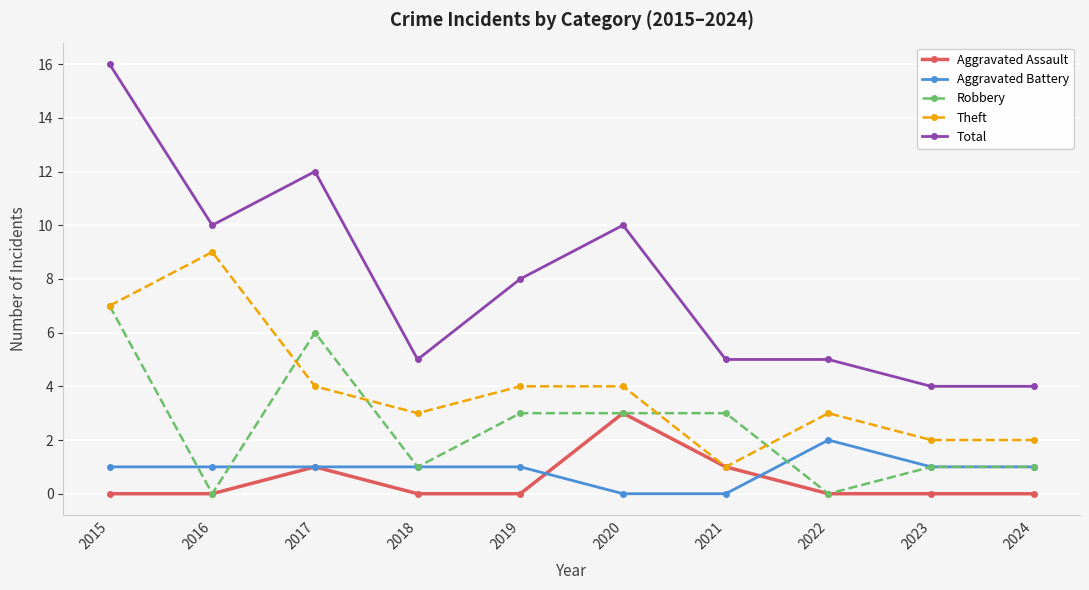

How many values in the Theft series are below 4?

5